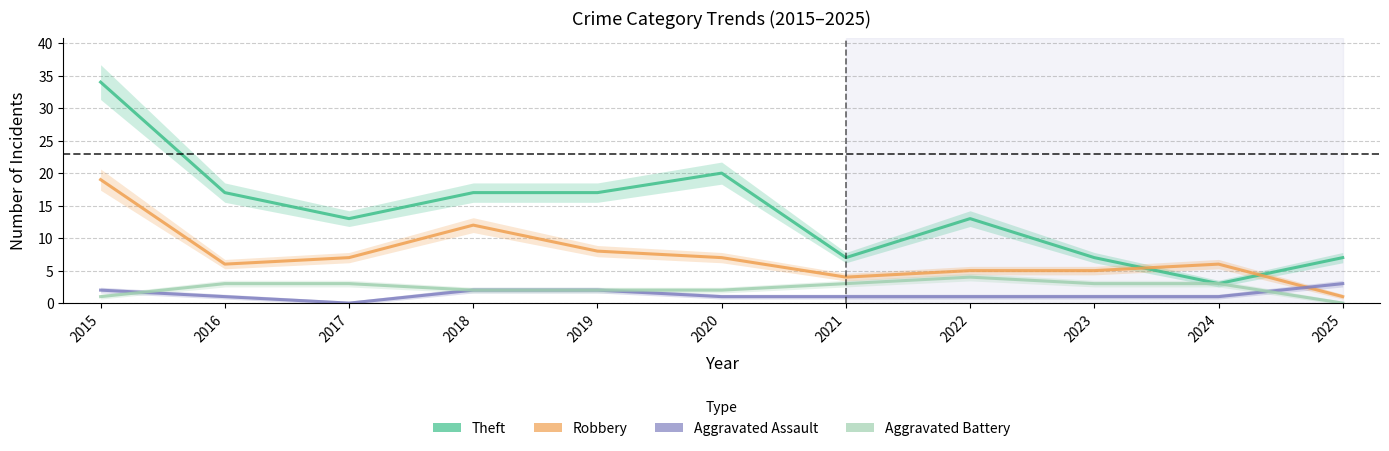

Rank the categories by Aggravated Assault value from highest to lowest.

2025, 2015, 2018, 2019, 2016, 2020, 2021, 2022, 2023, 2024, 2017